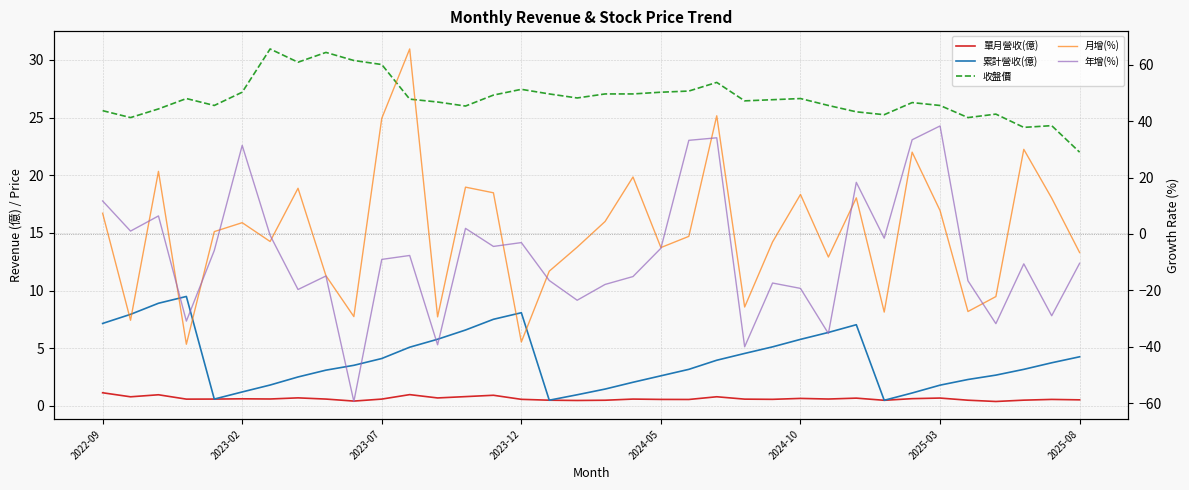

What position from the left is 2025-03?

31